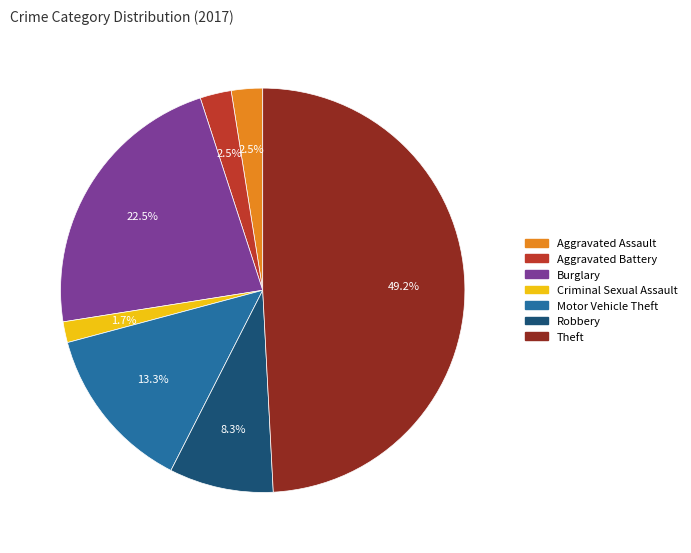

To the nearest percent, what percentage of the pie is Robbery?

8%